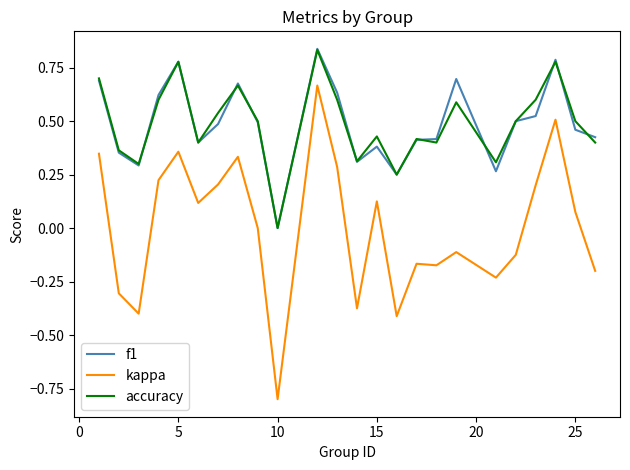

True or false: accuracy has more than 1 points higher than both neighbors.

True